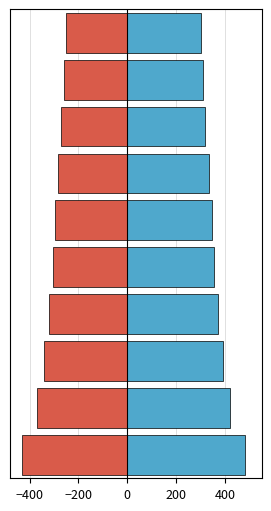

What is the spread (max minus min) of values at 8?

570